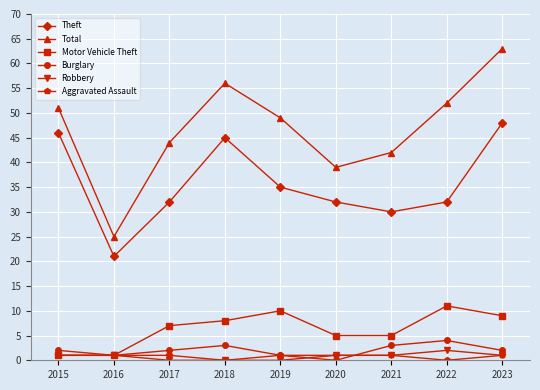

In Total, how many points are lower than both neighbors (excluding endpoints)?

2